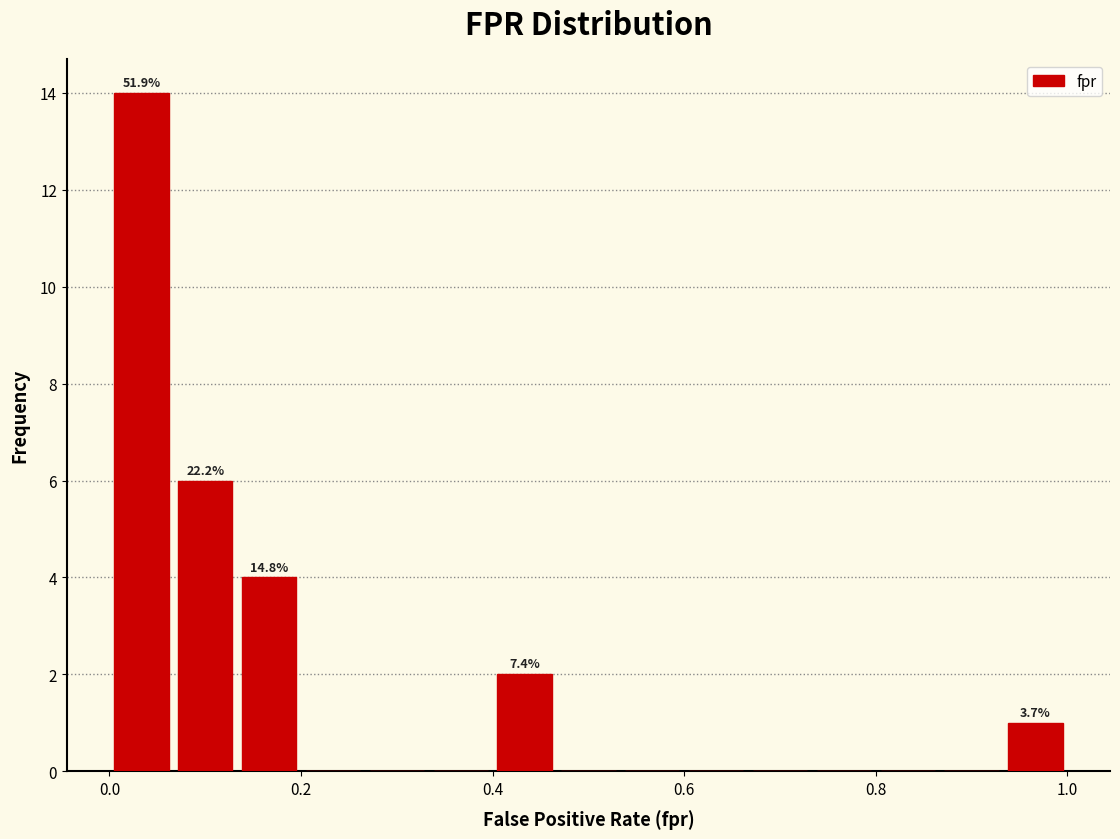

Around what value on the x-axis is the tallest bar? Give the approximate position of its centre, as read against the axis.

0.04